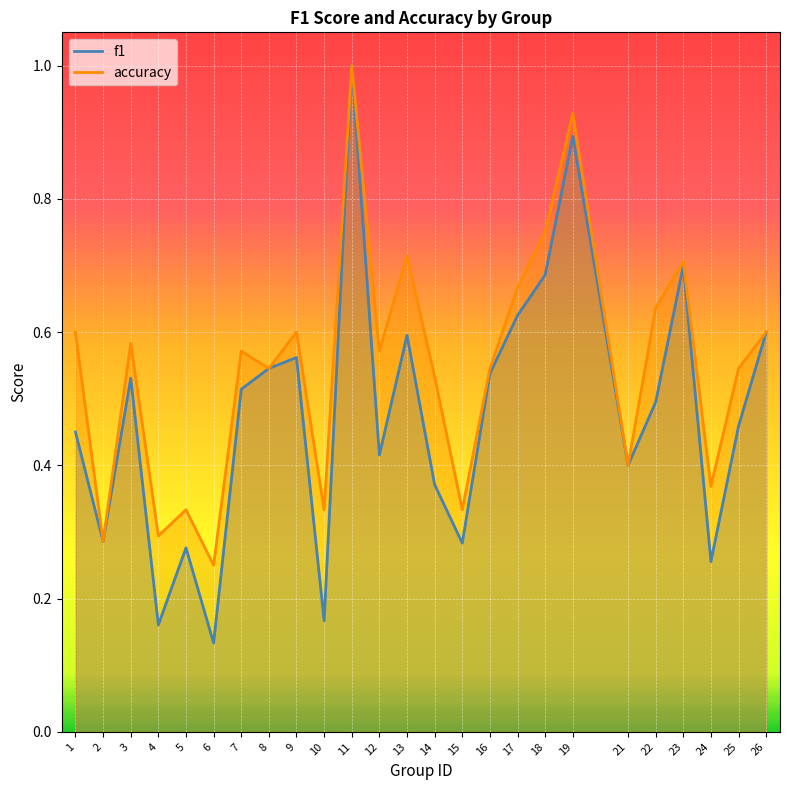

What is the value of the f1 point at the 11th from the left?

1.0